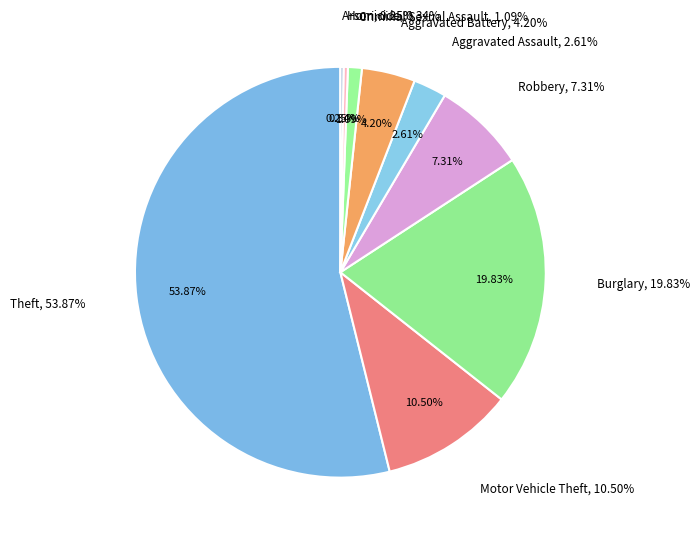

To the nearest percent, what is the average slice percentage?

11%